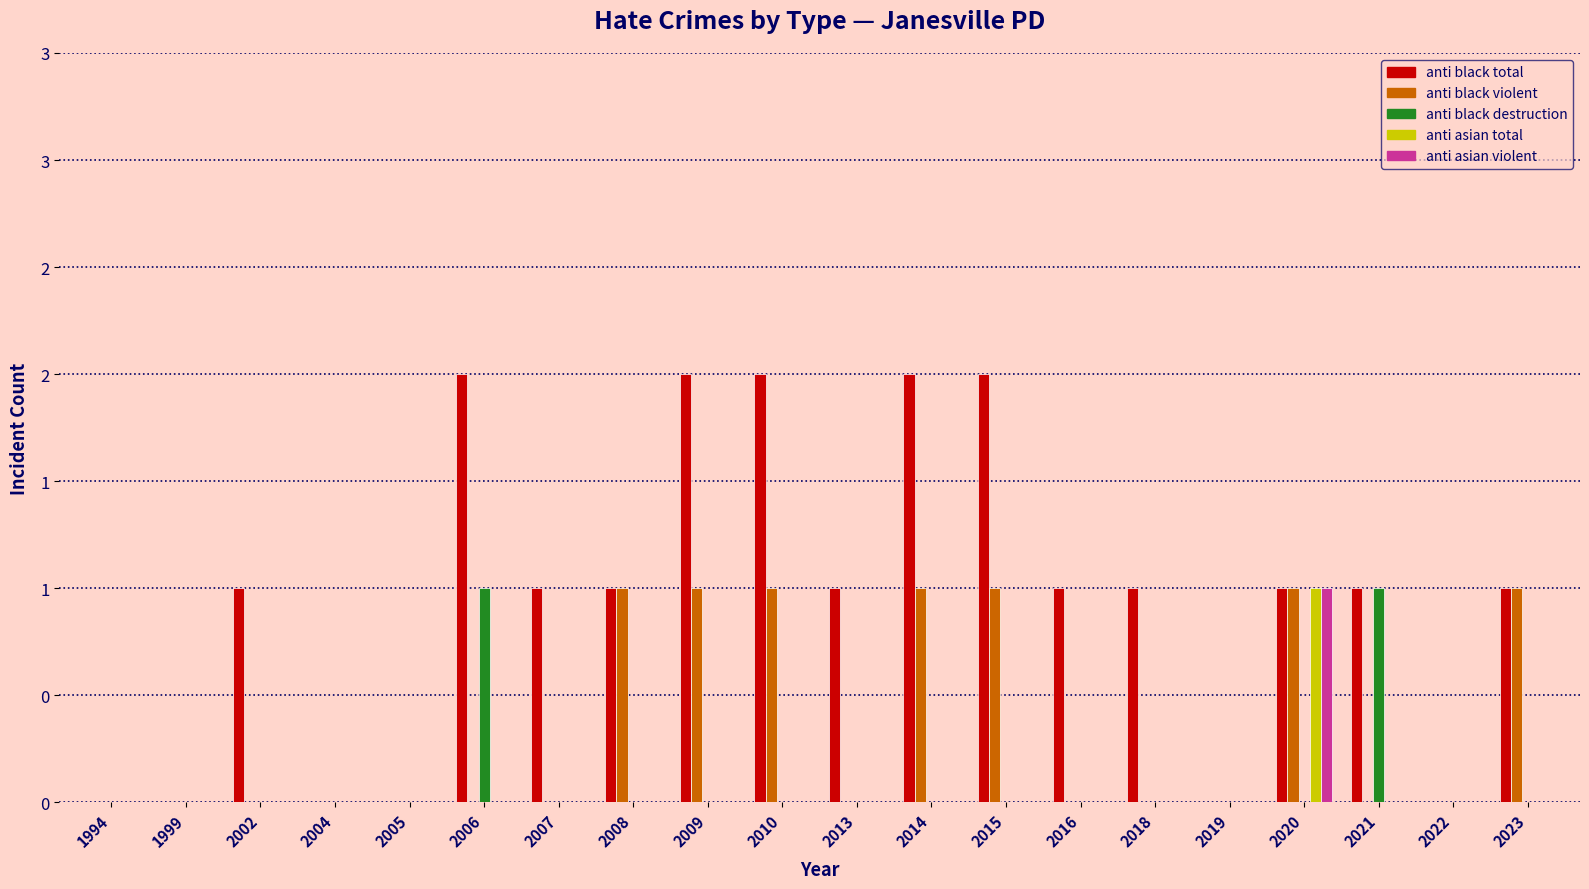

Reading right to left, extract all data points from this chart.

anti black total: 1	0	1	1	0	1	1	2	2	1	2	2	1	1	2	0	0	1	0	0
anti black violent: 1	0	0	1	0	0	0	1	1	0	1	1	1	0	0	0	0	0	0	0
anti black destruction: 0	0	1	0	0	0	0	0	0	0	0	0	0	0	1	0	0	0	0	0
anti asian total: 0	0	0	1	0	0	0	0	0	0	0	0	0	0	0	0	0	0	0	0
anti asian violent: 0	0	0	1	0	0	0	0	0	0	0	0	0	0	0	0	0	0	0	0